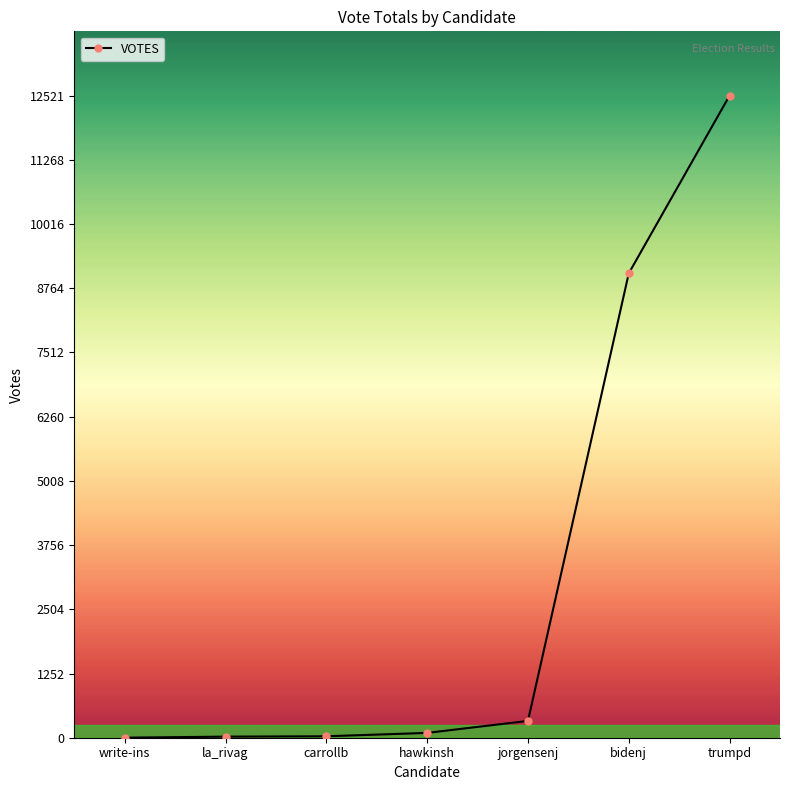

What is the sum of all values?

22048